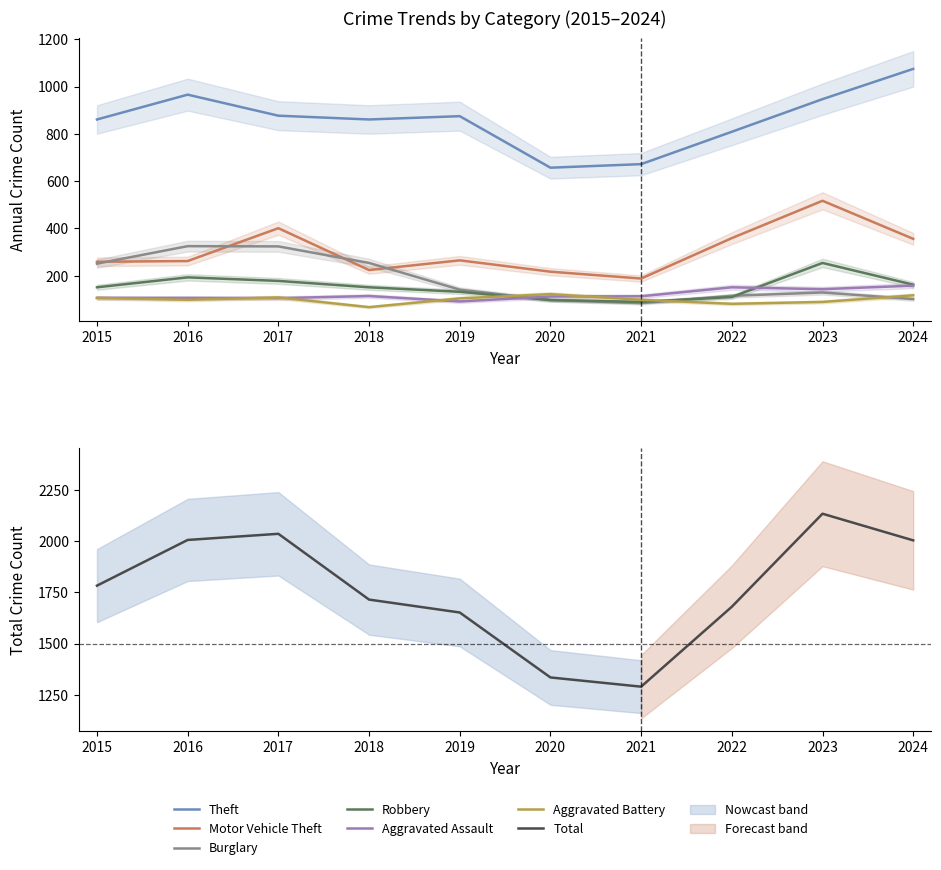

True or false: Aggravated Assault and Theft cross at least once.

False